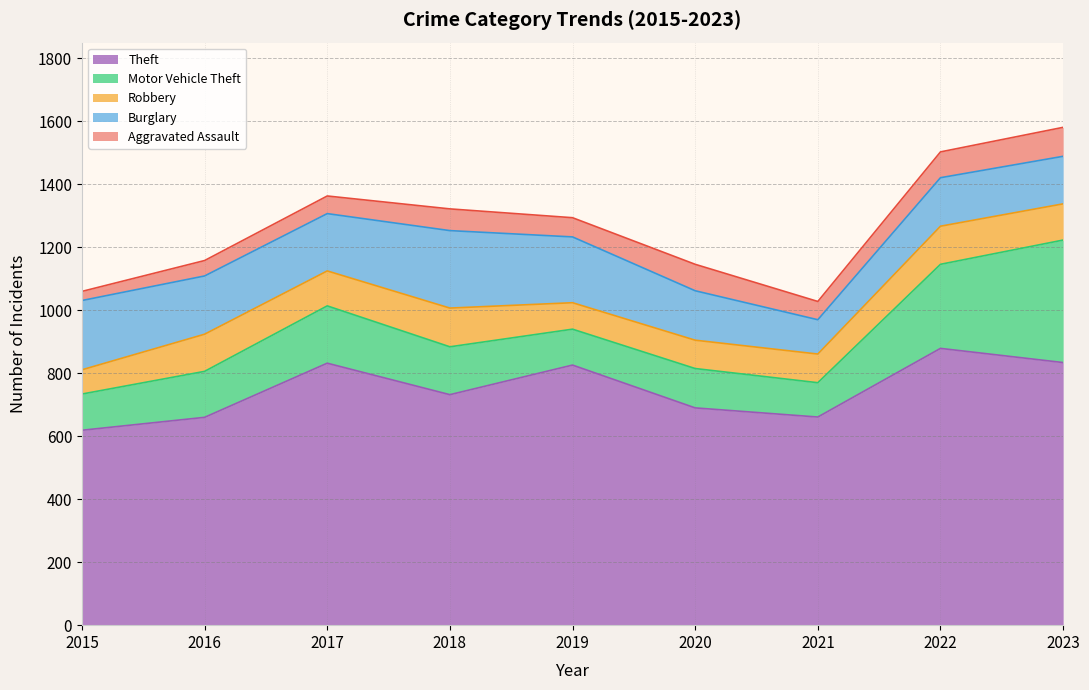

Between 2015 and 2023, which series saw the biggest shift?

Motor Vehicle Theft